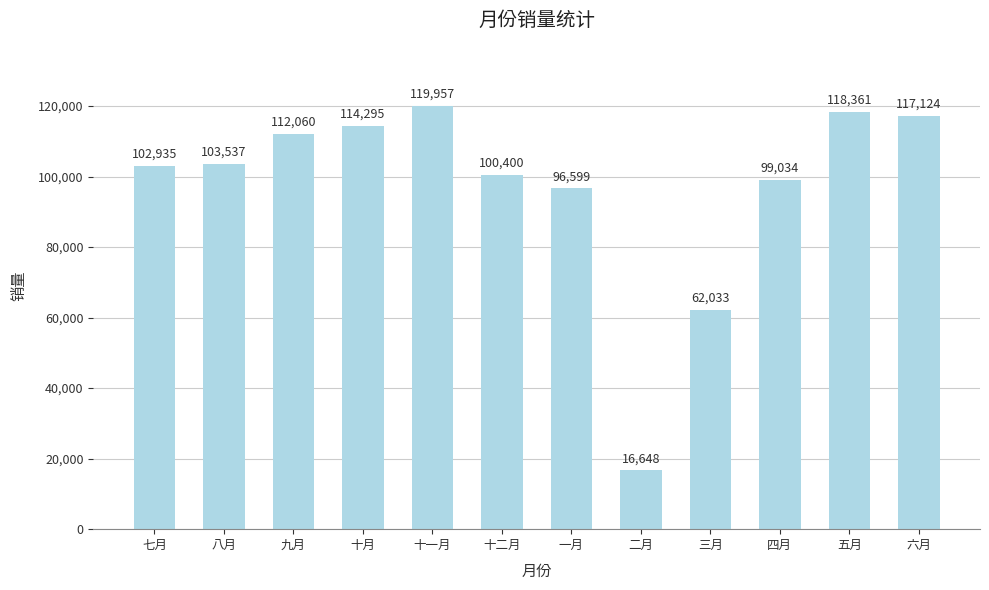

Which label corresponds to the largest value in the chart?

十一月